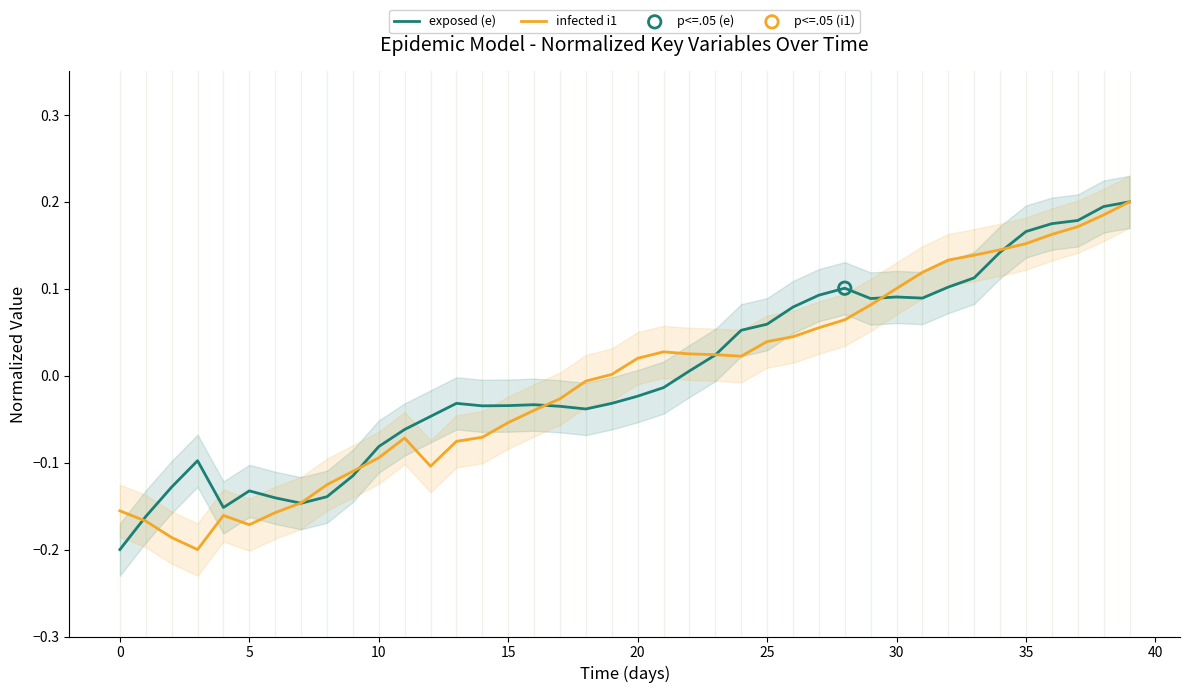

Which series reaches the minimum Y coordinate?

exposed (e)